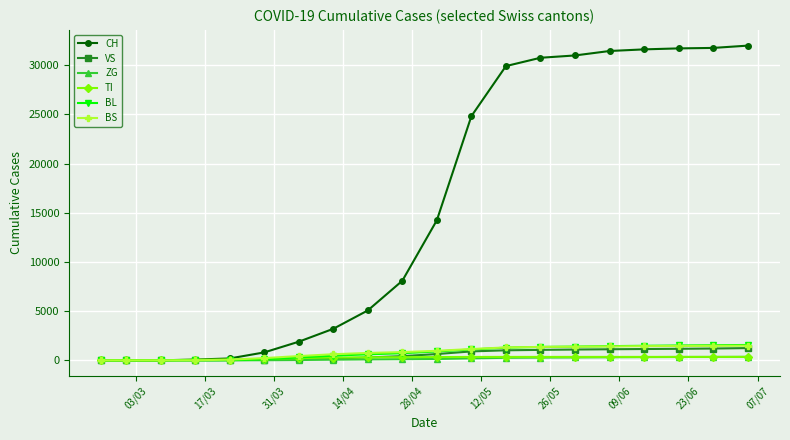

How many lines are shown in the chart?

6